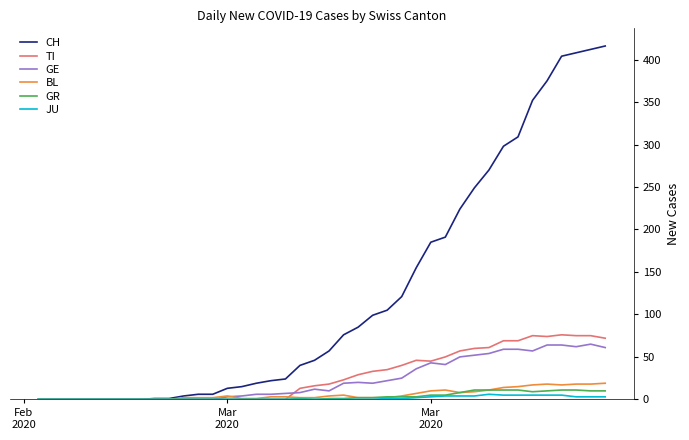

Which series has the largest range (max minus min)?

CH